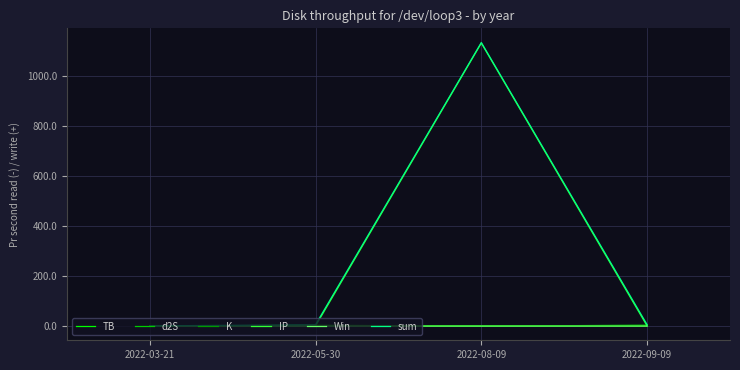

What position from the left is 2022-09-09?

4